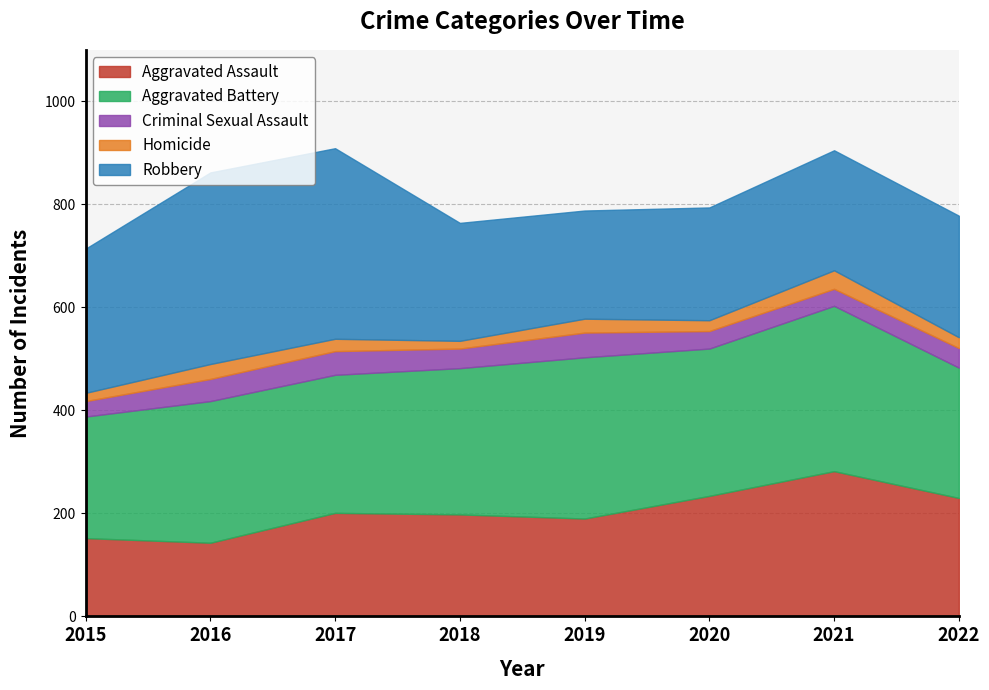

How many lines are shown in the chart?

5